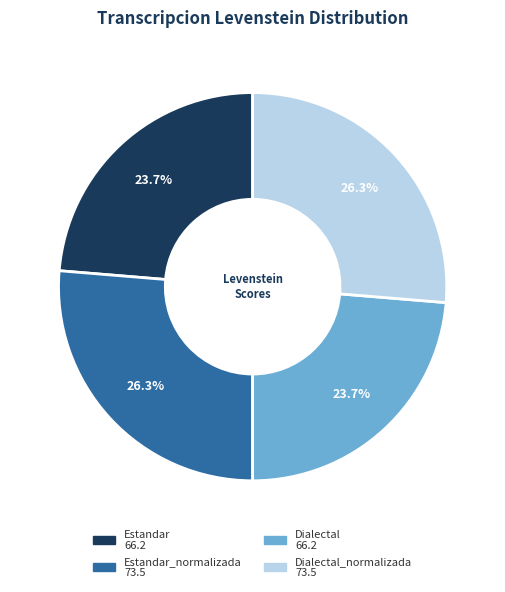

Does any single category account for the majority?

No